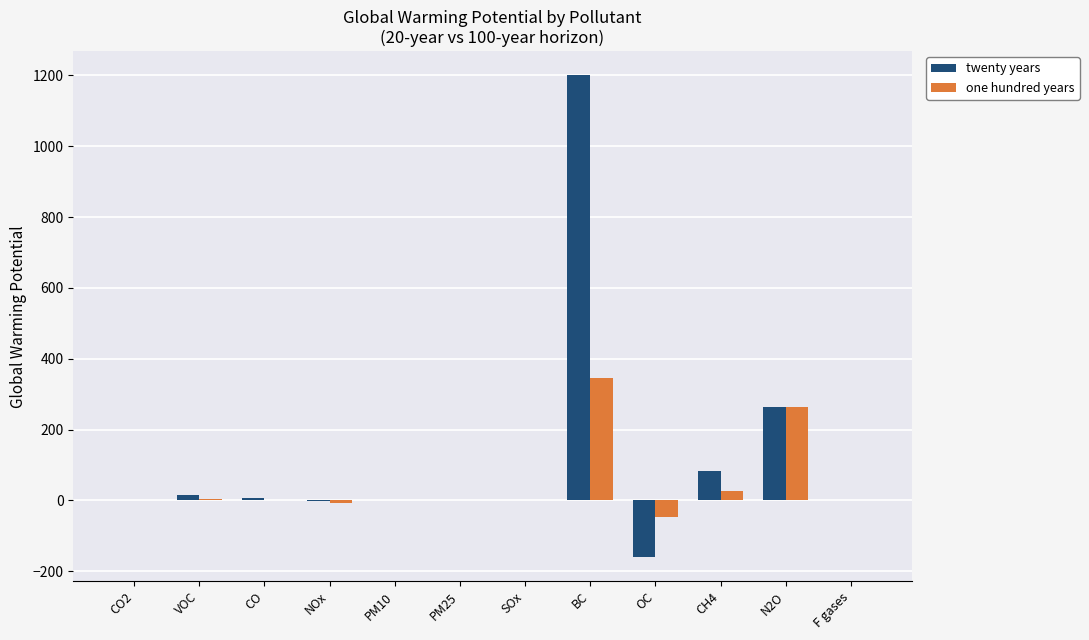

At which label does twenty years reach its peak?

BC